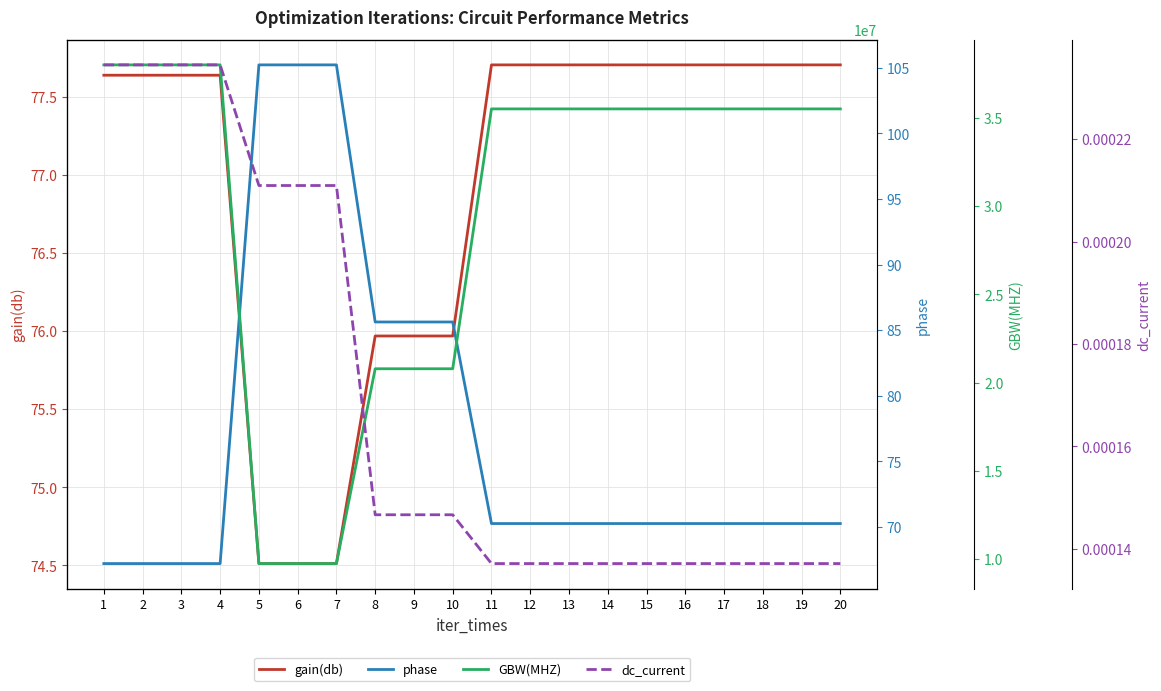

Count the number of data series in this chart.

4